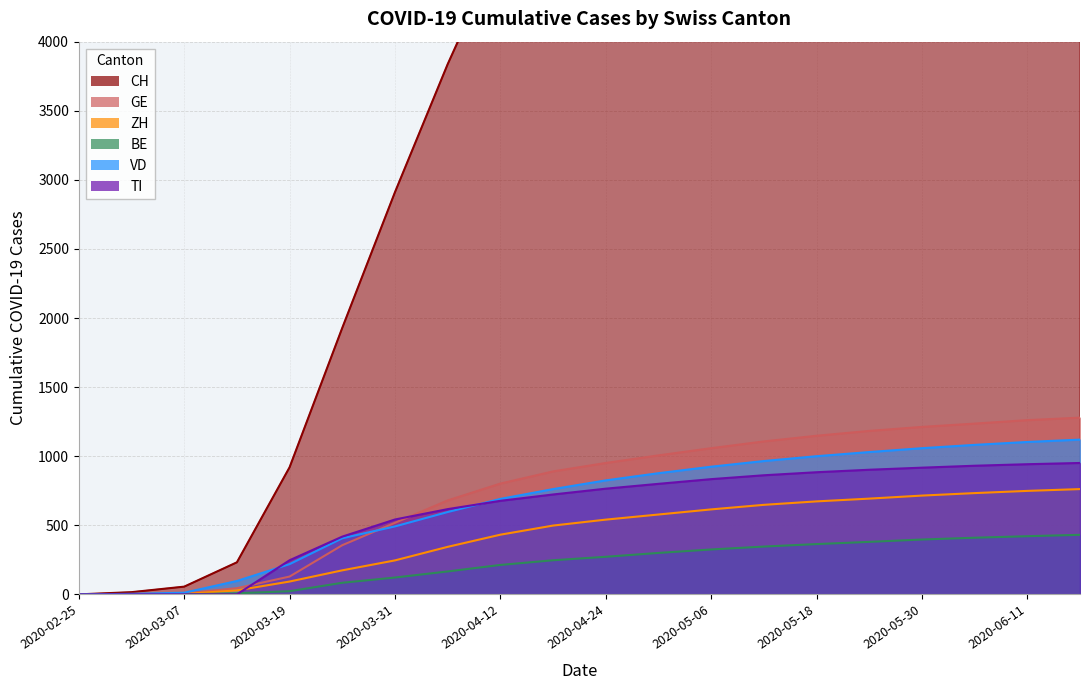

What is the label of the 14th point from the right?

2020-03-31